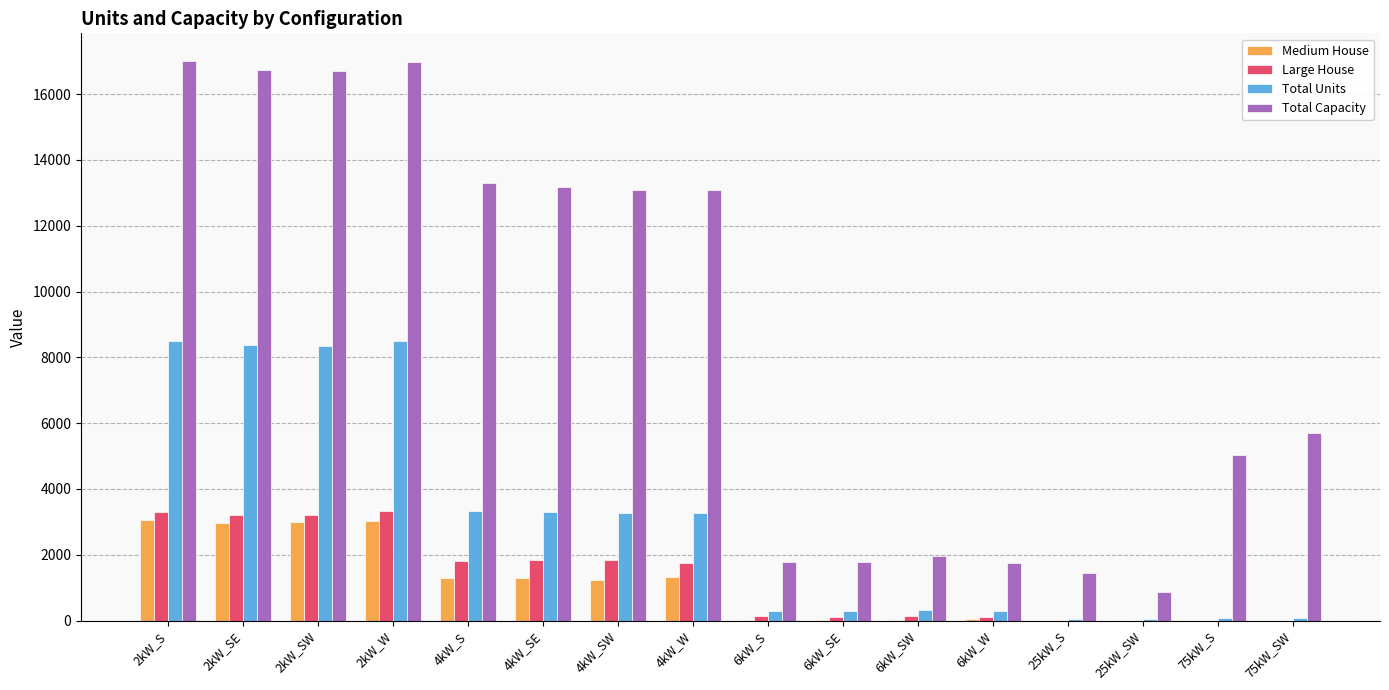

Which series has the largest total across all categories?

Total Capacity